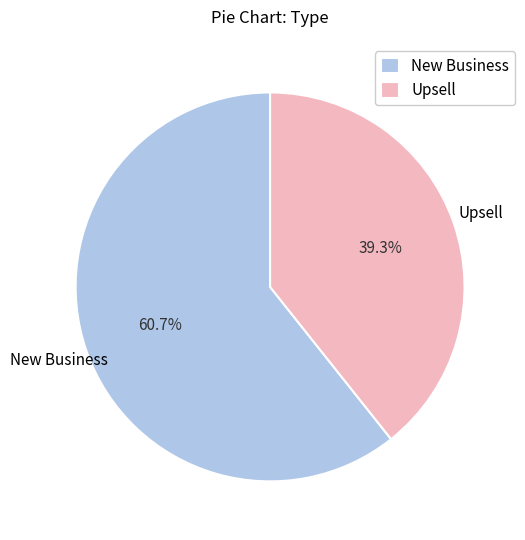

Is there a majority slice in this chart?

Yes